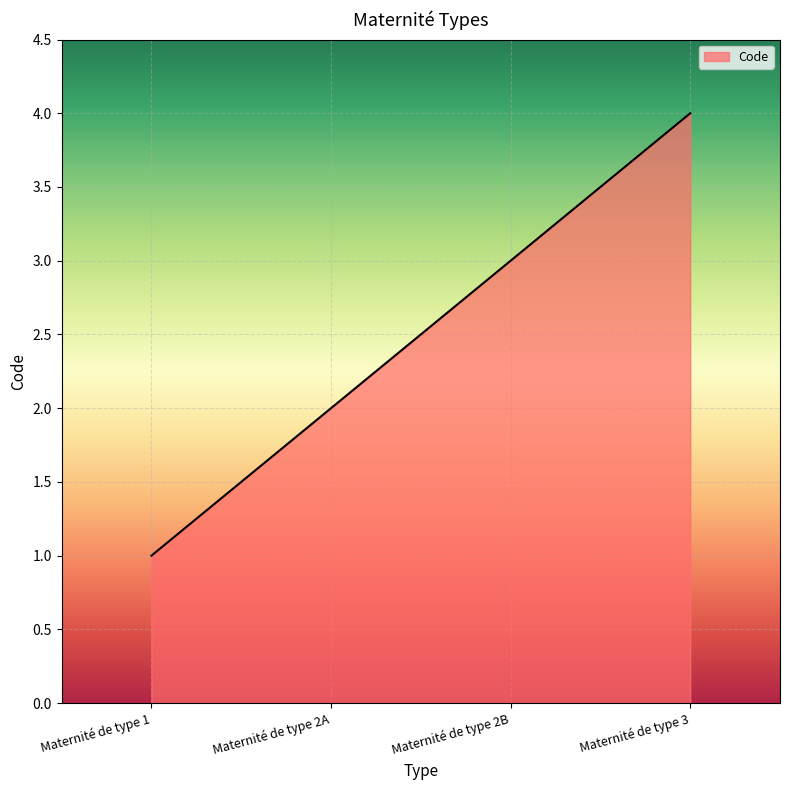

True or false: there are more than 2 points higher than both neighbors.

False